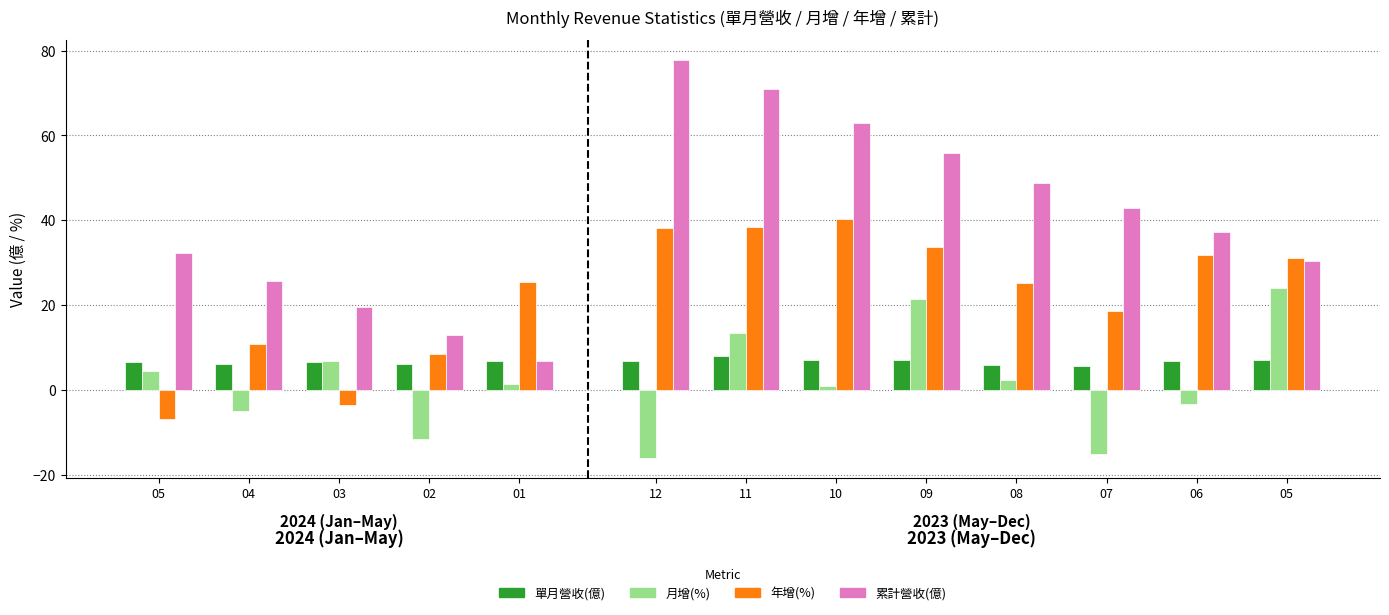

Which category has the lowest value in the 年增(%) series?

2024-05